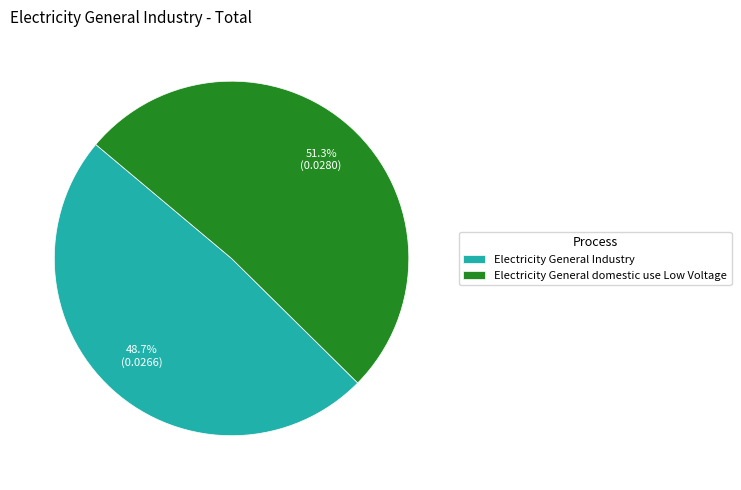

To the nearest percent, what is the difference between the Electricity General Industry and Electricity General domestic use Low Voltage slice percentages?

3%